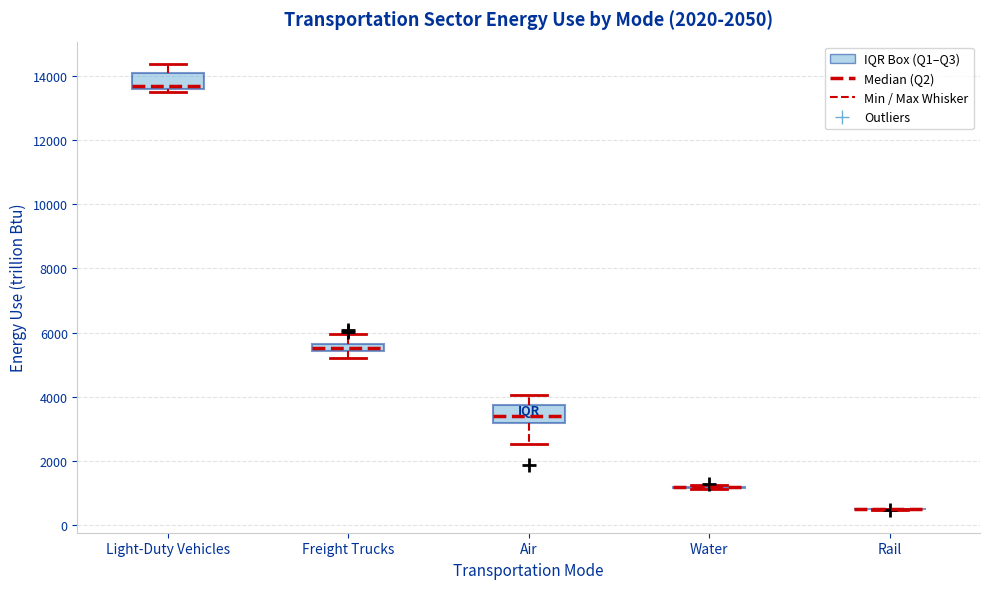

Where is the lower edge of the box for Air on the y-axis? The values are not printed on the chart, so give them approximately, as read against the axis.

3200